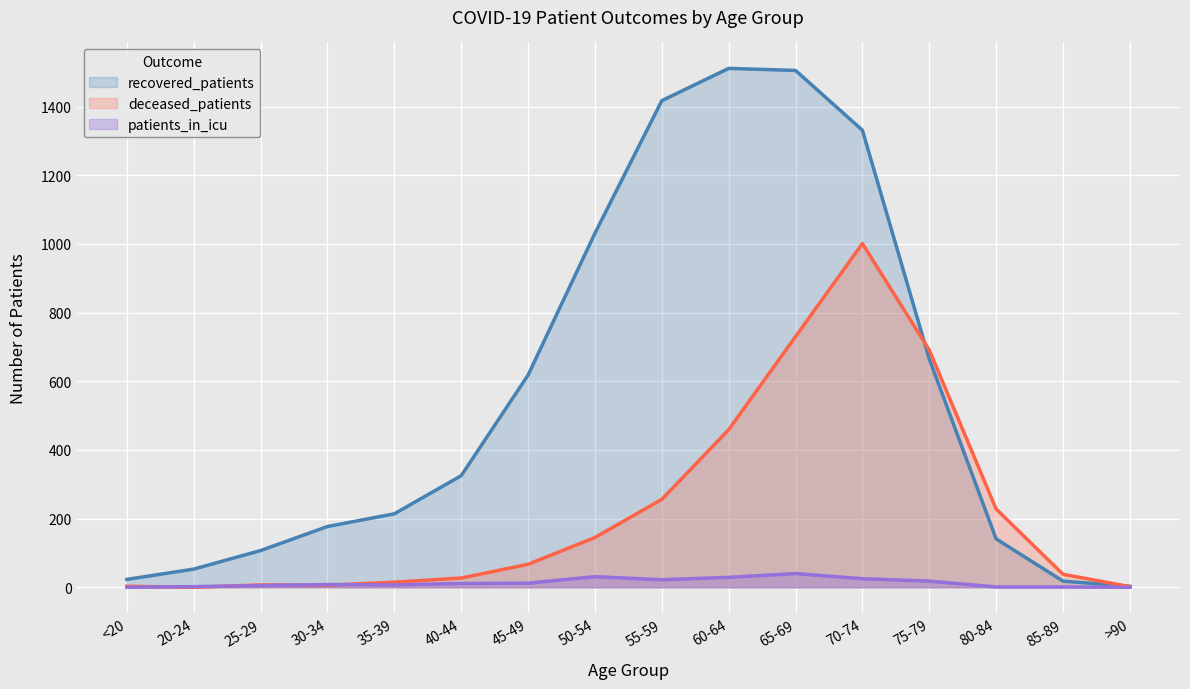

Is it true that patients_in_icu equals 1 at 80-84?

True